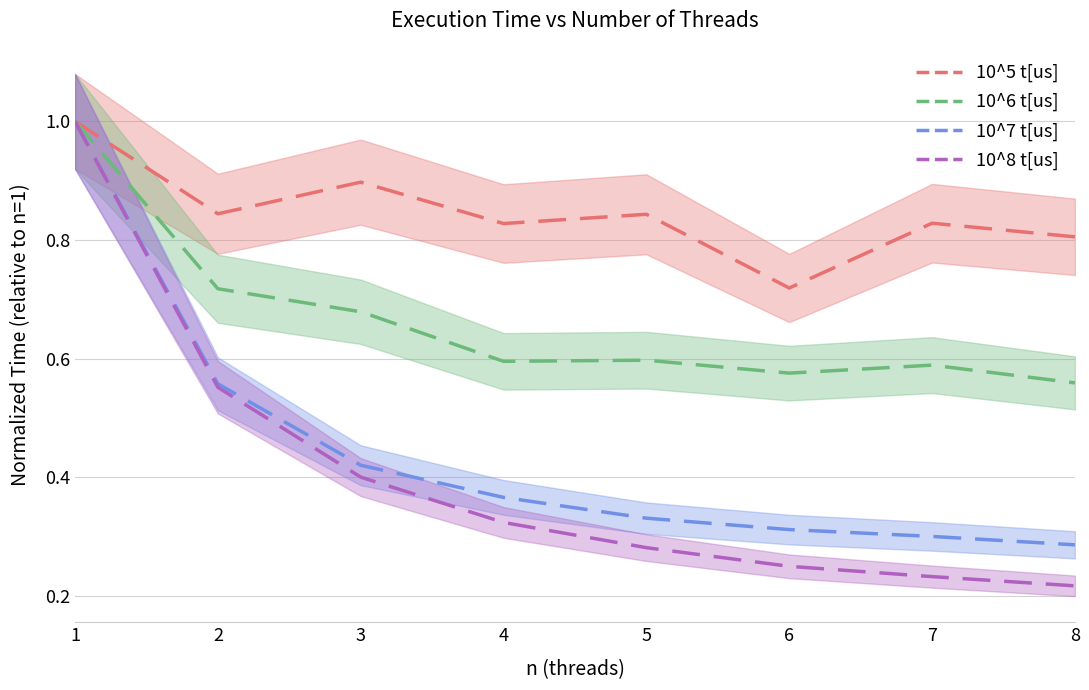

True or false: 10^8 t[us] and 10^5 t[us] intersect in this chart.

False